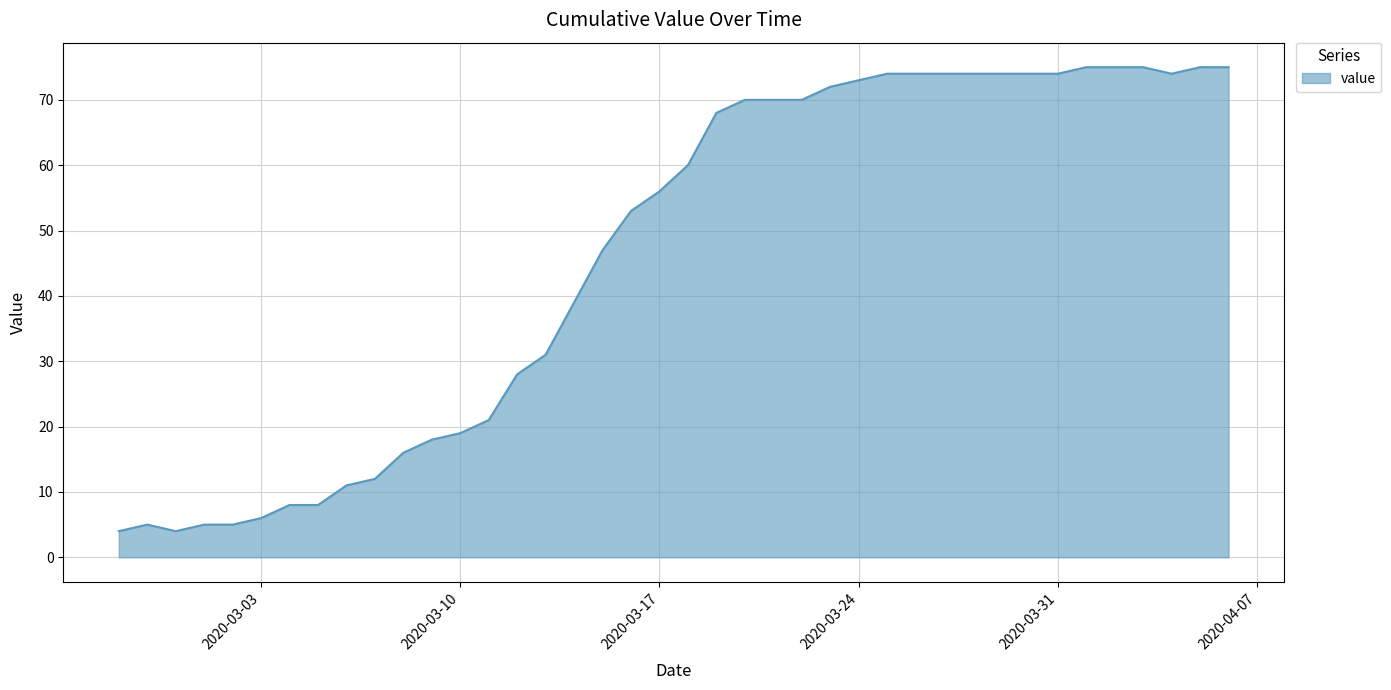

Does the chart have visible grid lines?

Yes